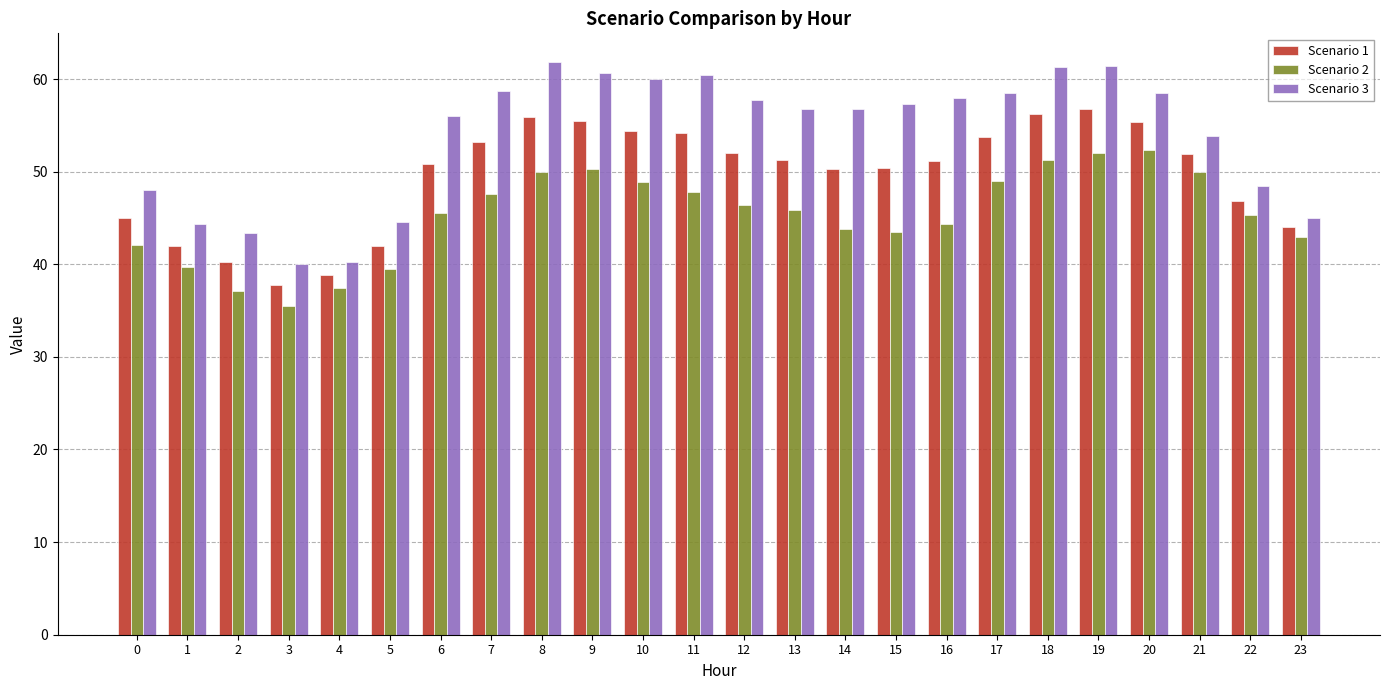

What is the approximate value of Scenario 3 at 13?

56.7